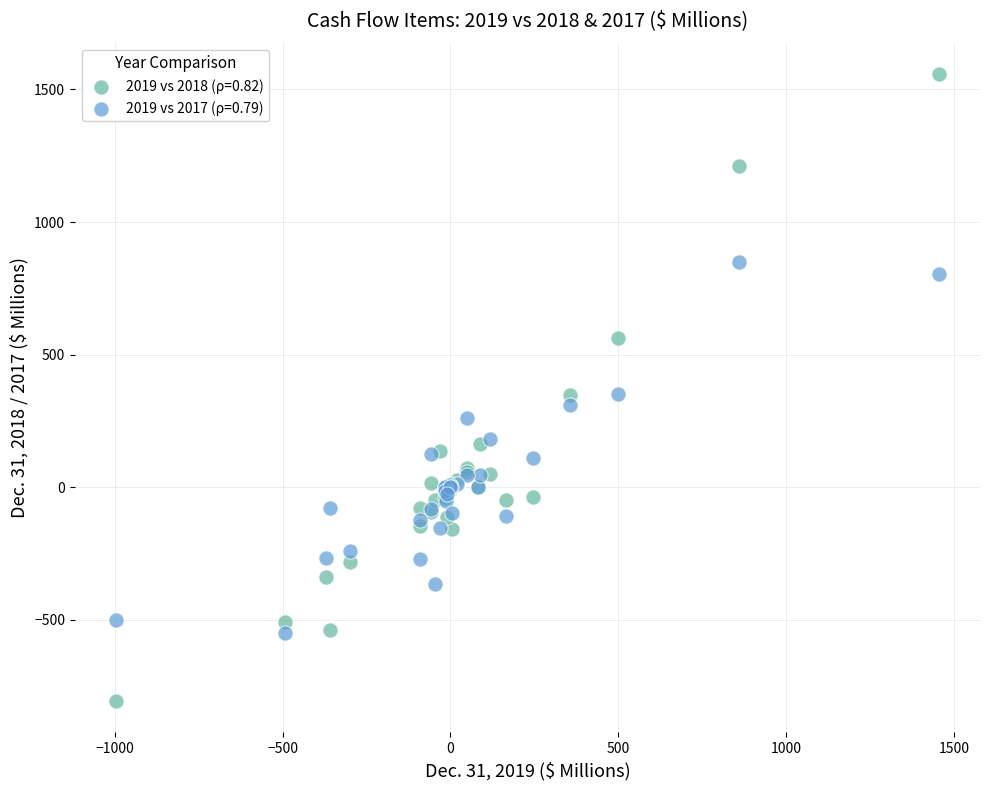

Which series has the largest Y range (max minus min)?

2019 vs 2018 (ρ=0.82)